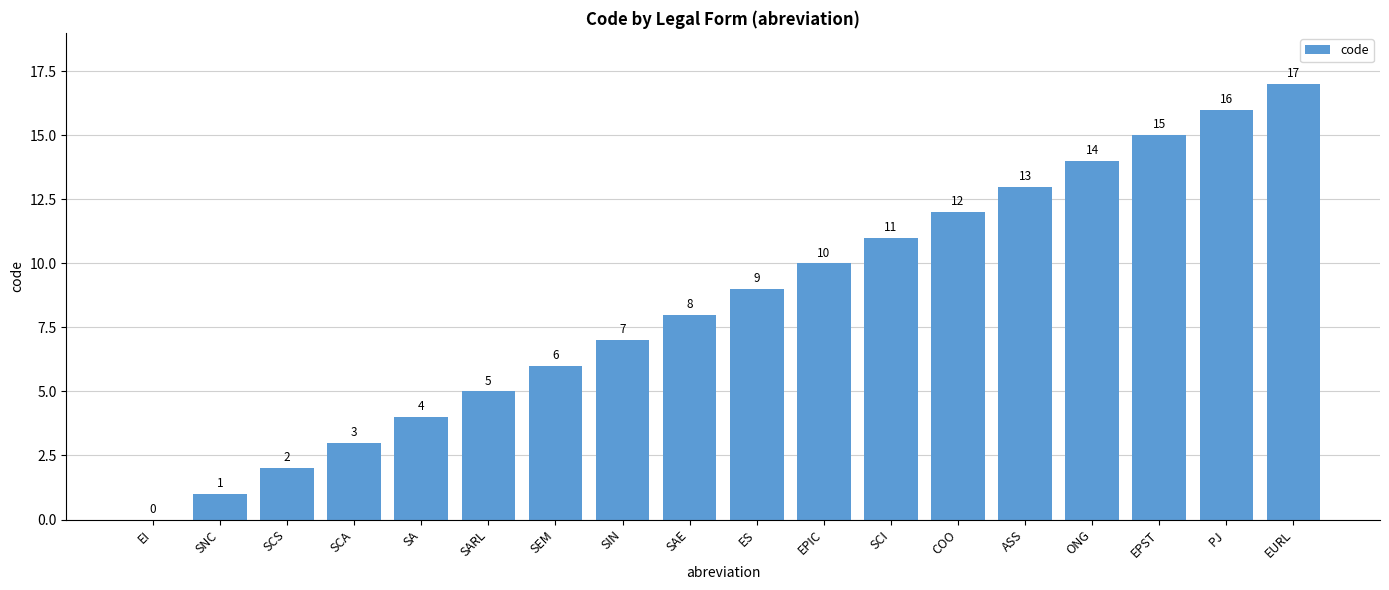

At which label is the value closest to 8?

SAE